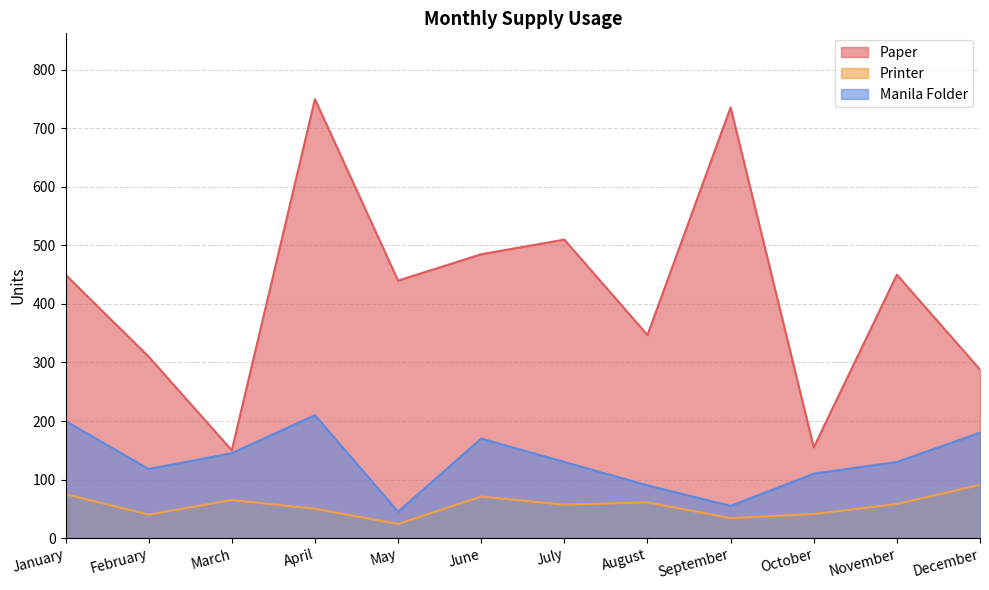

Reading left to right, what are all the values shown in this chart?

Paper: 450	310	150	750	440	485	510	347	736	155	450	288
Printer: 75	40	65	50	24	71	57	61	34	41	58	91
Manila Folder: 200	118	145	210	45	170	130	90	55	110	130	180